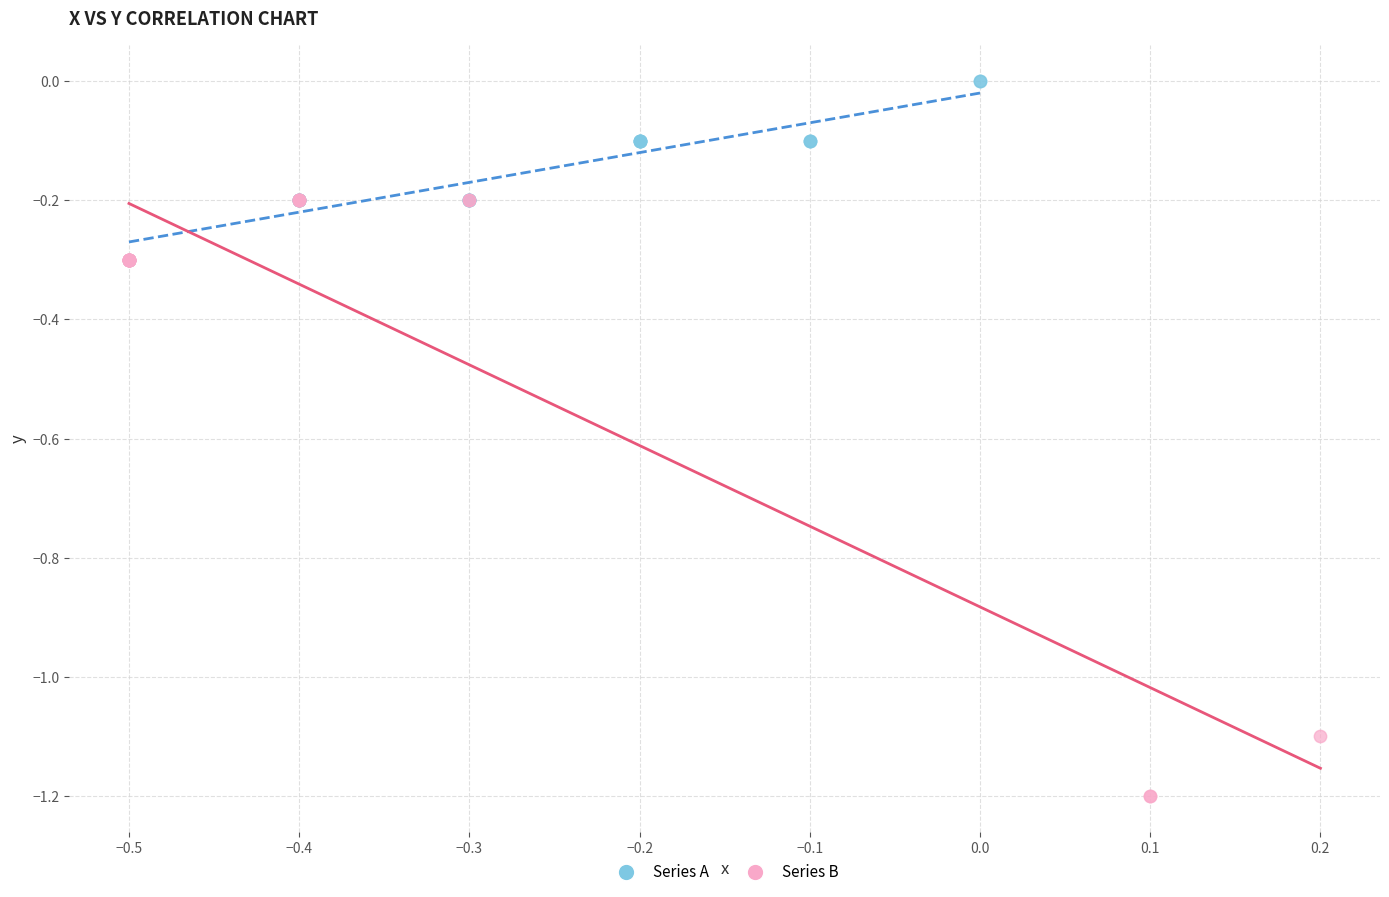

Which series reaches the minimum Y coordinate?

Series B